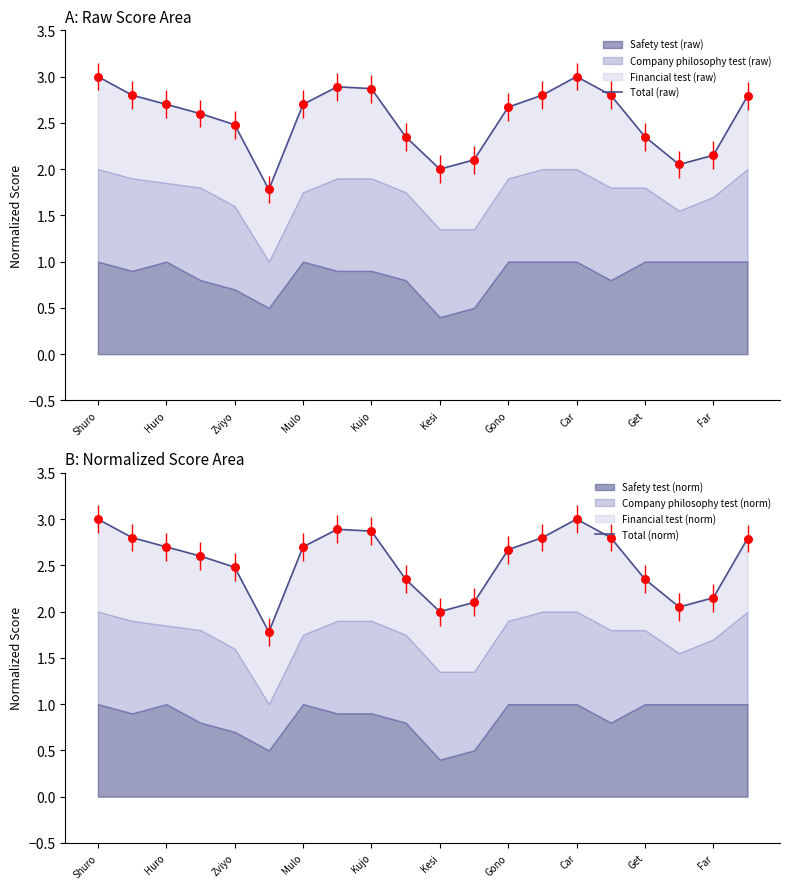

At which category is the sum across all series the highest?

Shuro